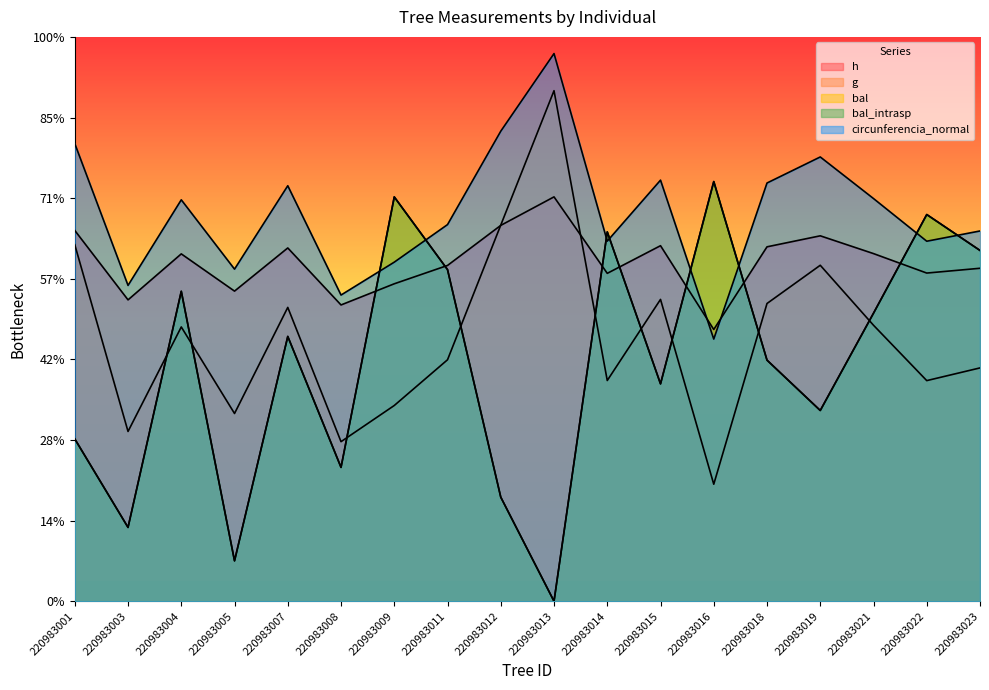

Reading right to left, what are all the values shown in this chart?

h: 220983023=826.0	220983022=814.1	220983021=862.4	220983019=906.5	220983018=879.2	220983016=674.1	220983015=882.0	220983014=813.4	220983013=1003.1	220983012=932.4	220983011=833.0	220983009=787.5	220983008=735.0	220983007=876.4	220983005=769.3	220983004=861.7	220983003=747.6	220983001=919.8
g: 220983023=578.8	220983022=547.3	220983021=684.6	220983019=833.5	220983018=738.6	220983016=290.2	220983015=748.8	220983014=547.5	220983013=1266.5	220983012=933.1	220983011=599.0	220983009=485.6	220983008=395.8	220983007=728.9	220983005=465.7	220983004=680.4	220983003=421.2	220983001=884.4
bal: 220983023=870.2	220983022=959.3	220983021=714.6	220983019=473.2	220983018=598.1	220983016=1041.0	220983015=539.3	220983014=916.2	220983013=0.0	220983012=258.2	220983011=822.6	220983009=1003.0	220983008=332.1	220983007=656.9	220983005=100.2	220983004=768.9	220983003=183.1	220983001=402.6
bal_intrasp: 220983023=870.2	220983022=959.3	220983021=714.6	220983019=473.2	220983018=598.1	220983016=1041.0	220983015=539.3	220983014=916.2	220983013=0.0	220983012=258.2	220983011=822.6	220983009=1003.0	220983008=332.1	220983007=656.9	220983005=100.2	220983004=768.9	220983003=183.1	220983001=402.6
circunferencia_normal: 220983023=918.5	220983022=893.1	220983021=999.0	220983019=1102.1	220983018=1037.5	220983016=650.4	220983015=1044.6	220983014=893.3	220983013=1358.6	220983012=1166.1	220983011=934.3	220983009=841.2	220983008=759.6	220983007=1030.7	220983005=823.8	220983004=995.8	220983003=783.5	220983001=1135.3